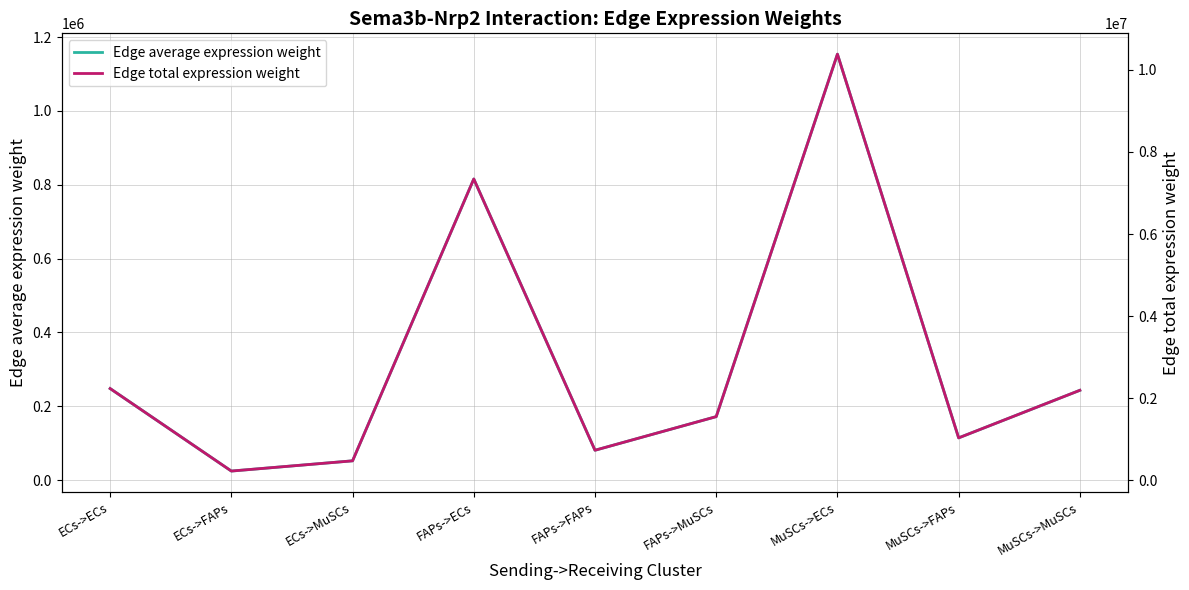

How many data points in Edge total expression weight are less than 1548447?

4